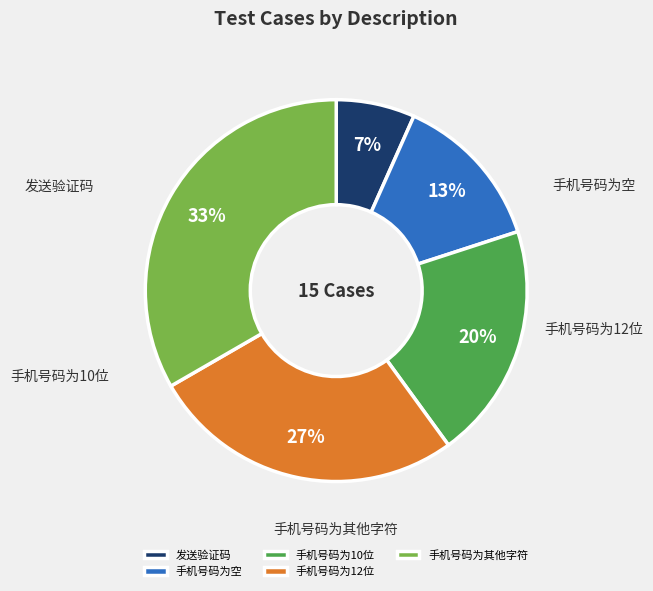

To the nearest percent, what percentage of the pie is 手机号码为其他字符?

33%